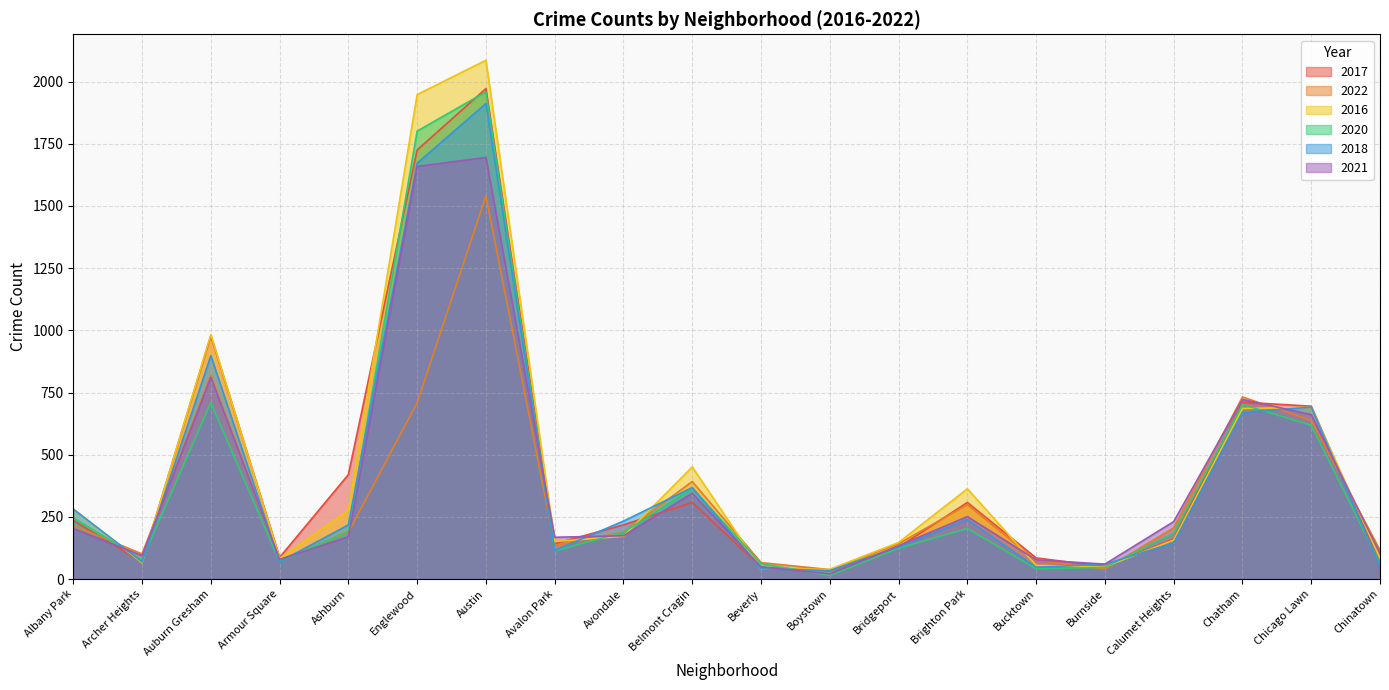

Reading left to right, extract all data points from this chart.

2017: 235	69	978	87	420	1725	1972	142	218	308	47	33	128	308	85	50	162	711	695	63
2022: 215	101	819	77	188	709	1541	135	189	392	66	38	142	299	75	40	206	732	638	116
2016: 282	65	983	83	276	1948	2086	151	172	451	40	39	147	363	55	49	157	686	690	84
2020: 246	78	709	70	193	1801	1959	113	188	365	62	14	124	203	41	47	185	702	618	63
2018: 281	69	898	69	218	1672	1912	115	233	368	41	34	129	239	47	60	145	670	691	52
2021: 203	94	811	79	170	1659	1695	168	174	345	49	21	134	251	77	60	231	722	661	103